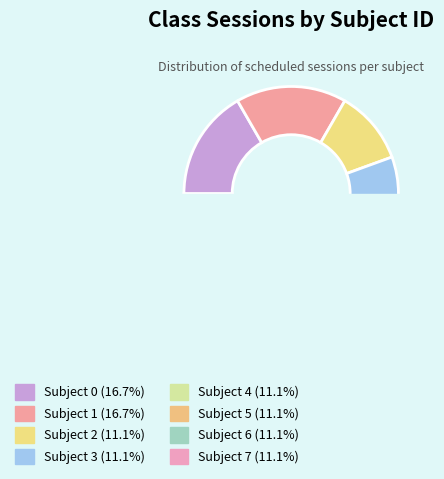

To the nearest percent, what is the difference between the largest and smallest slice percentages?

6%